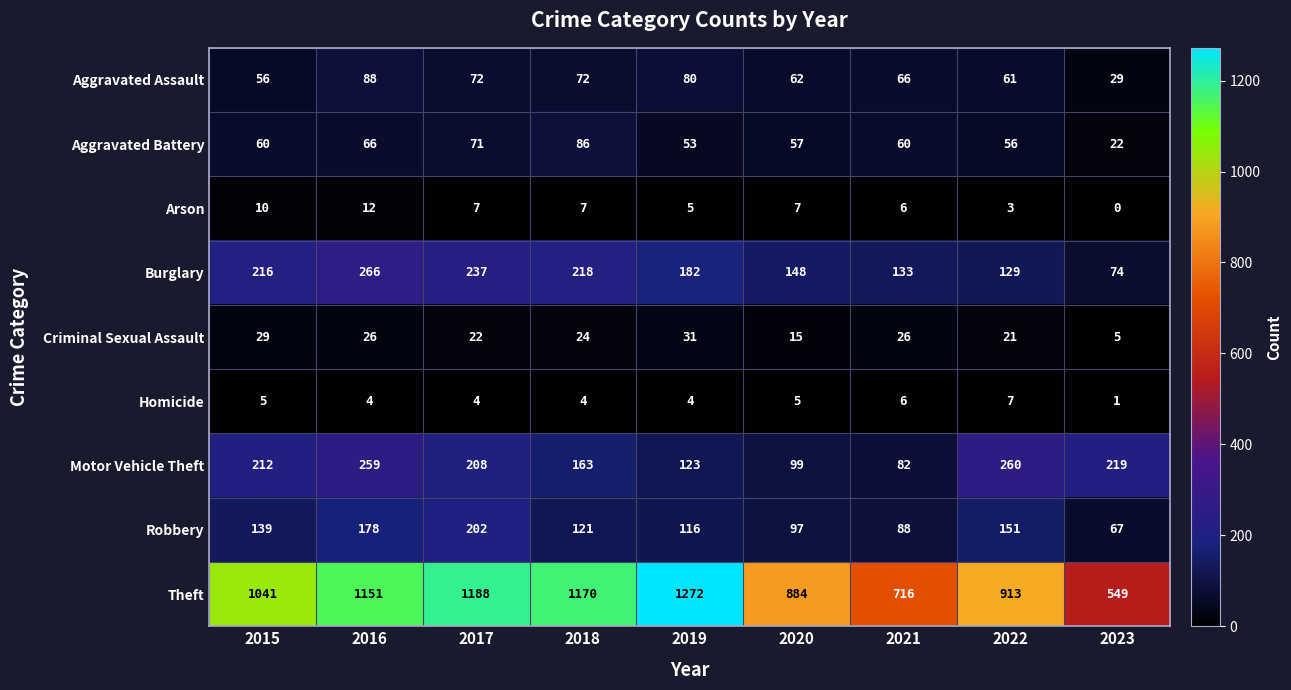

At which category does the chart reach its minimum across all series?

2023